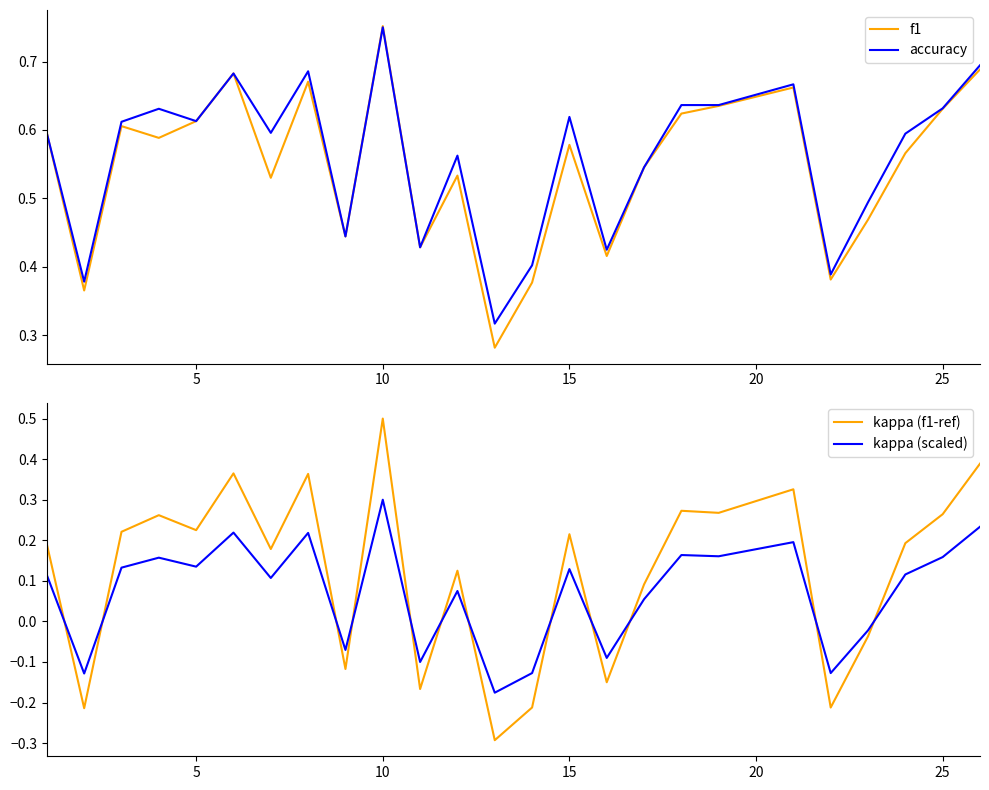

Which category has the highest value in the accuracy series?

10